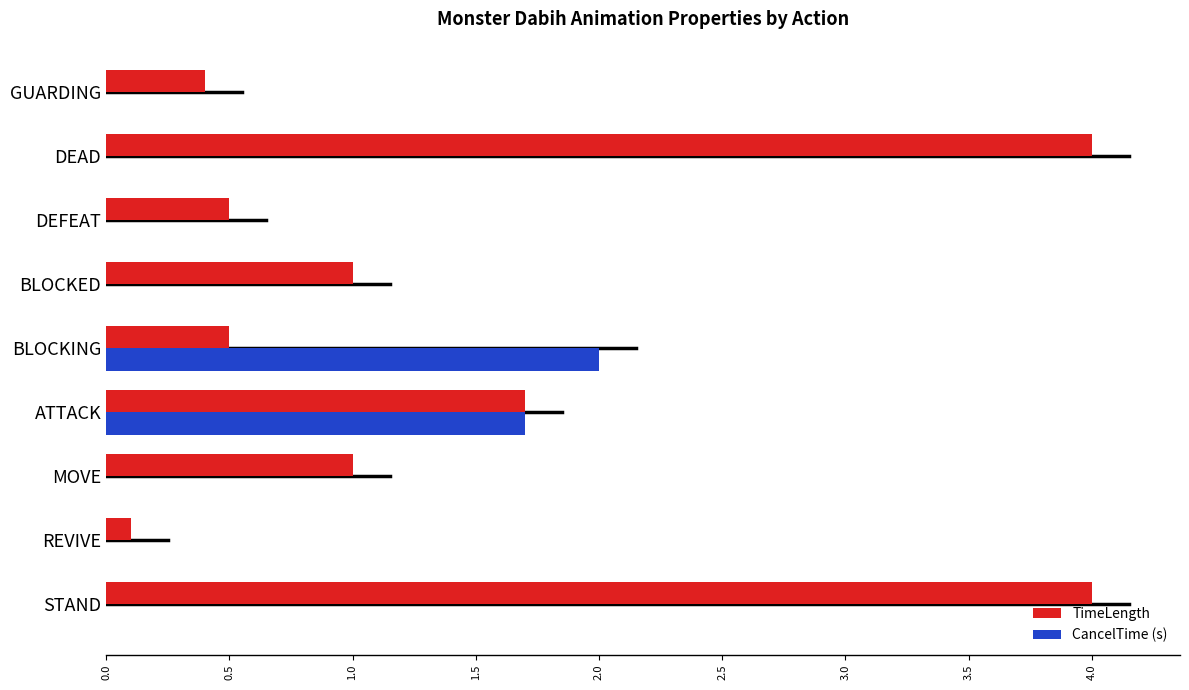

What is the greatest value displayed?

4.0